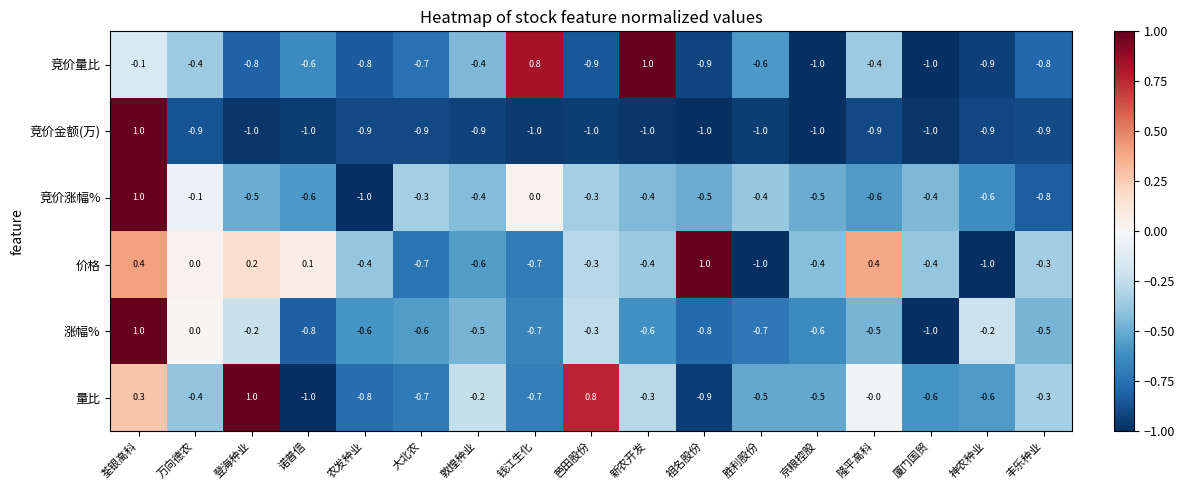

Count the number of data series in this chart.

6